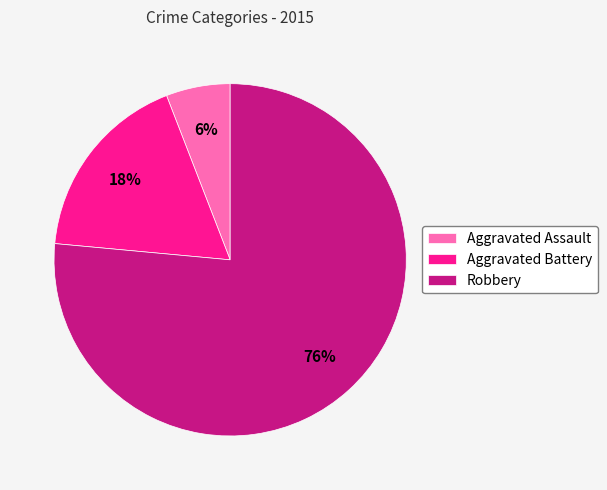

The Aggravated Battery slice represents 8% of the pie. True or false?

False